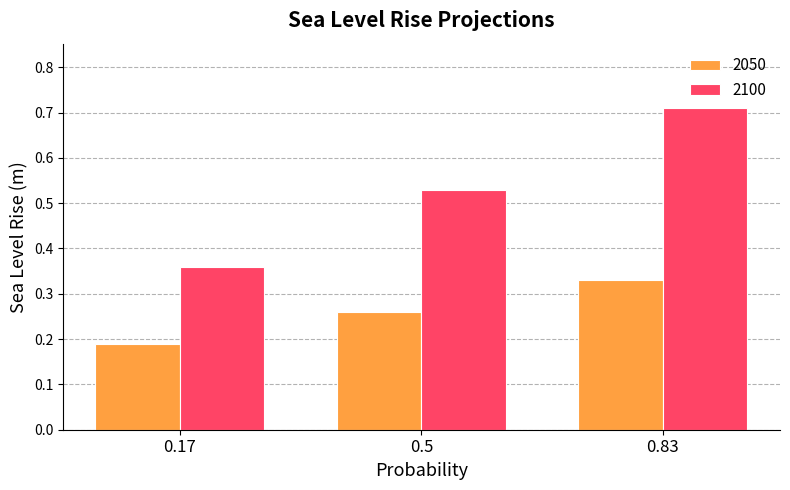

Which category has the lowest value in the 2050 series?

0.17